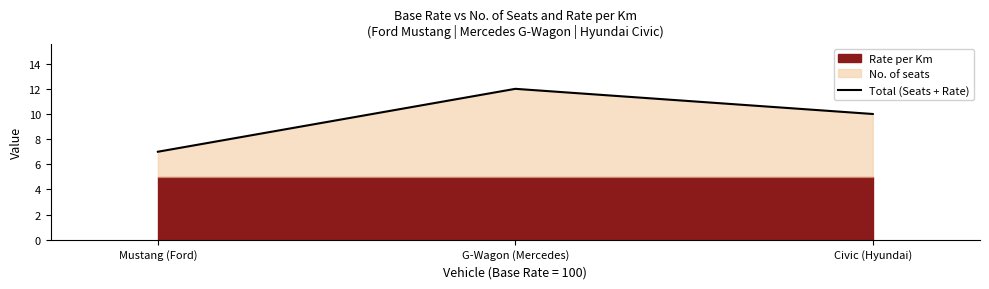

The chart shows a value of 3 at G-Wagon (Mercedes). True or false?

False